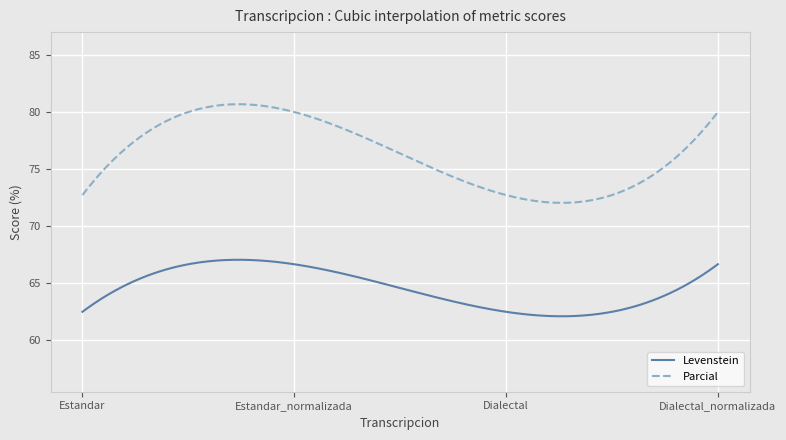

At how many categories does at least one series exceed 67?

300